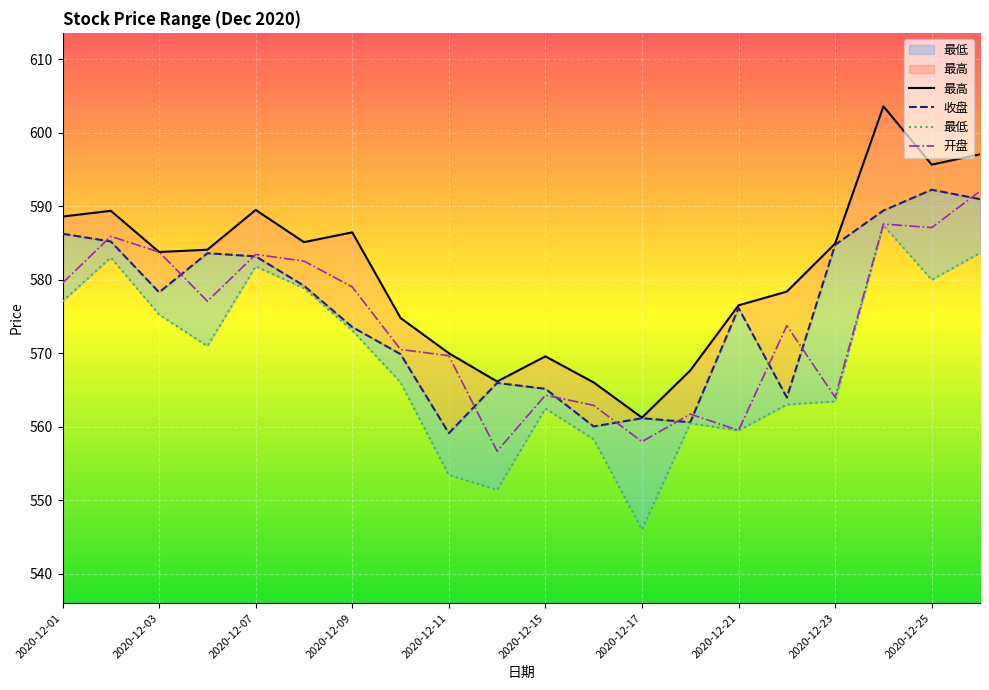

The value of 开盘 at 2020-12-01 is 384.8. True or false?

False